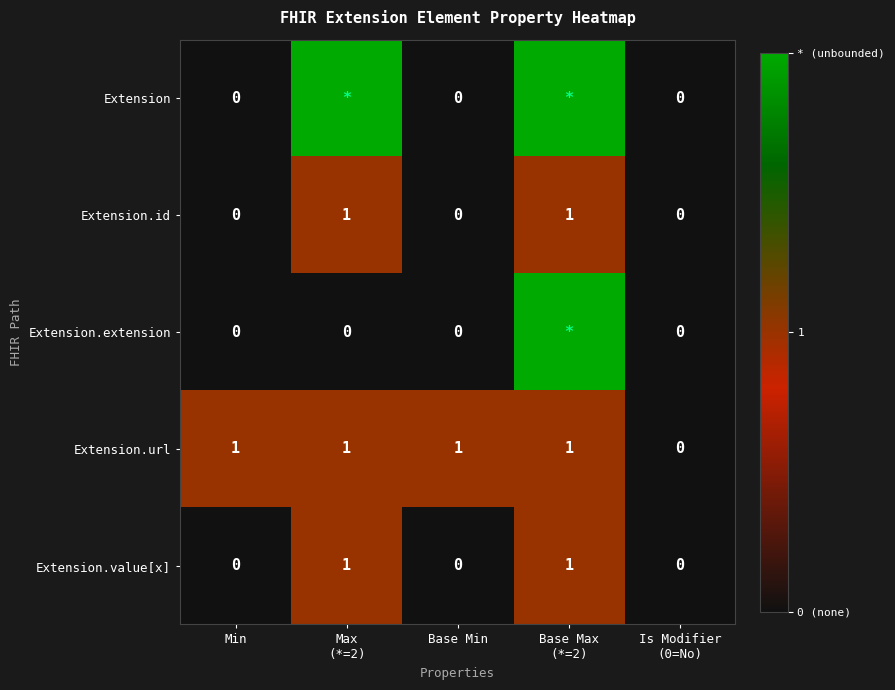

How many values in the Extension.id series exceed 0?

2